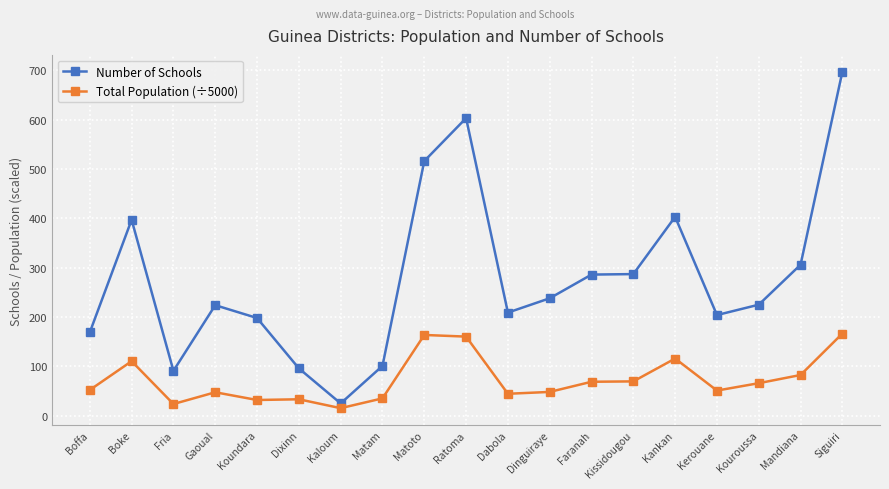

At Koundara, list the series in order from smallest to largest.

Total Population (÷5000), Number of Schools